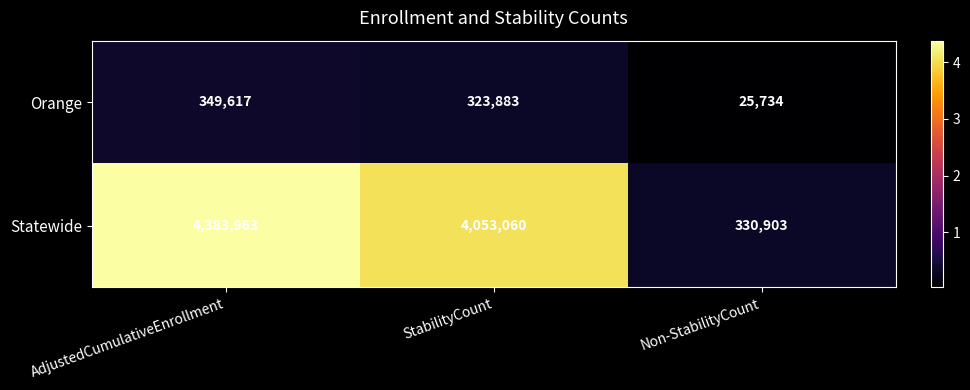

List the series in order of their peak value, lowest first.

Orange, Statewide